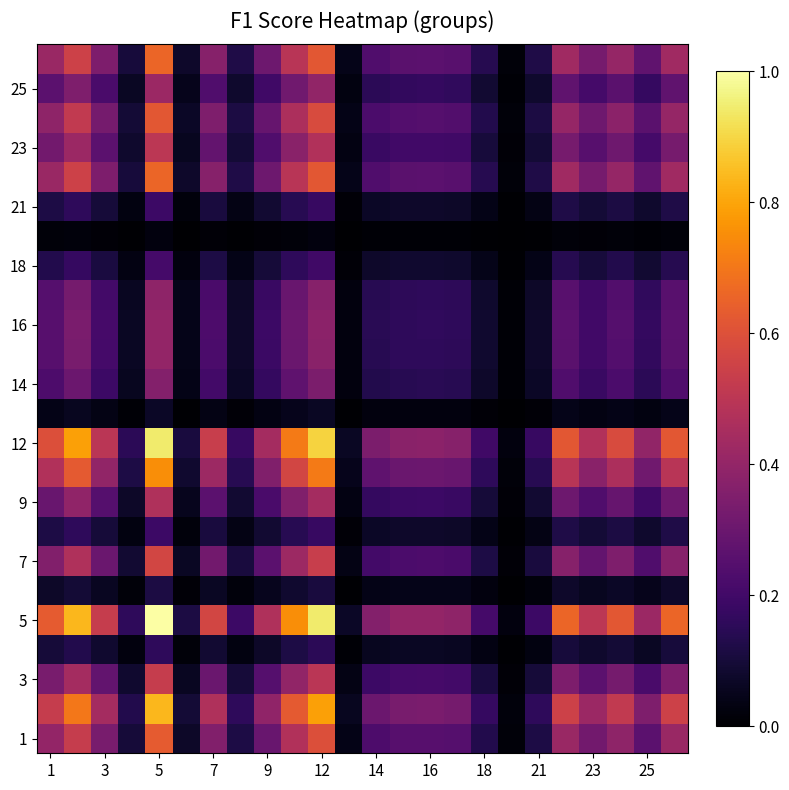

At how many categories does at least one series exceed 0?

24